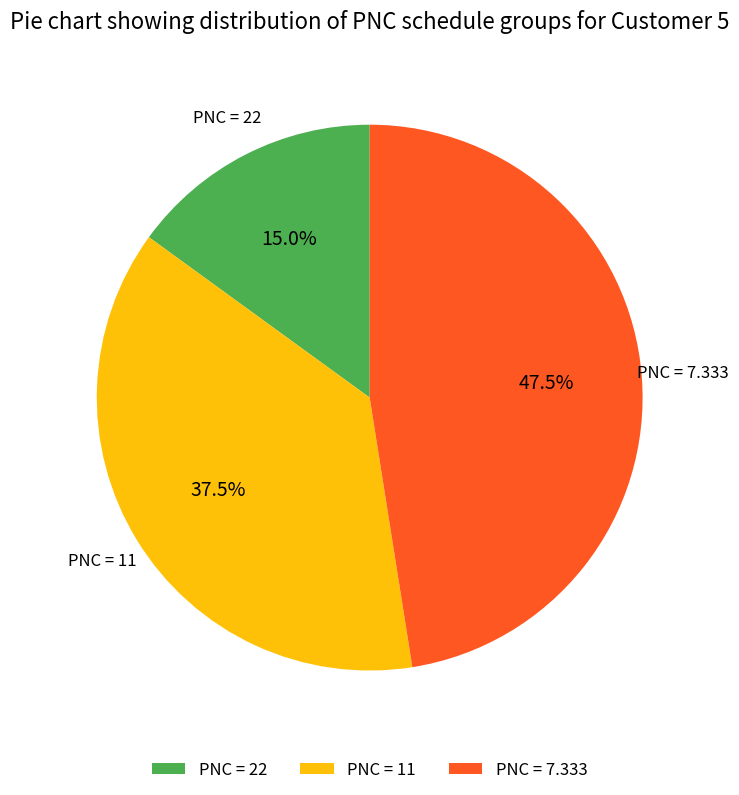

How many slices are in this pie chart?

3